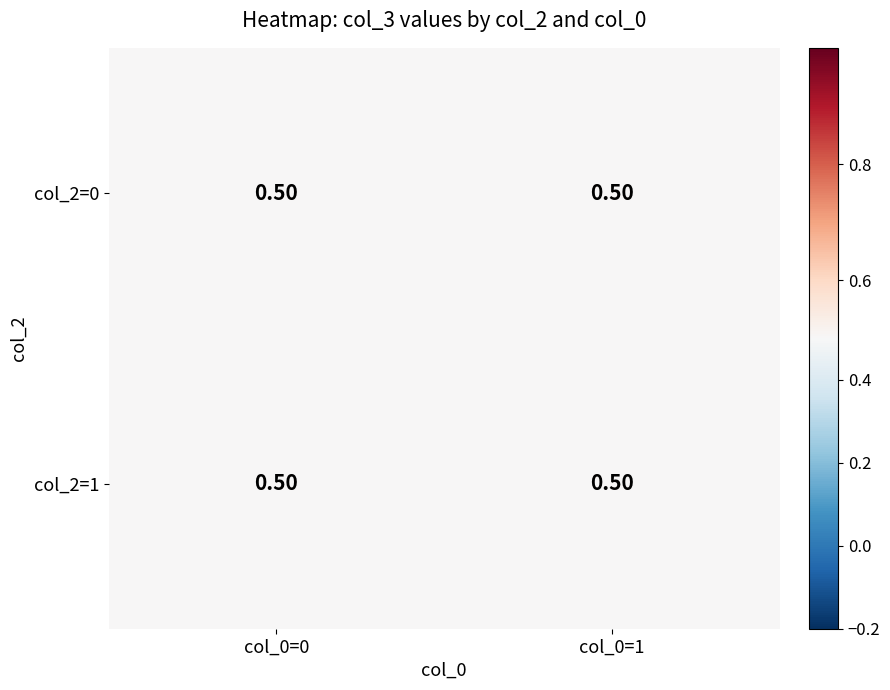

How many series are shown in this chart?

2